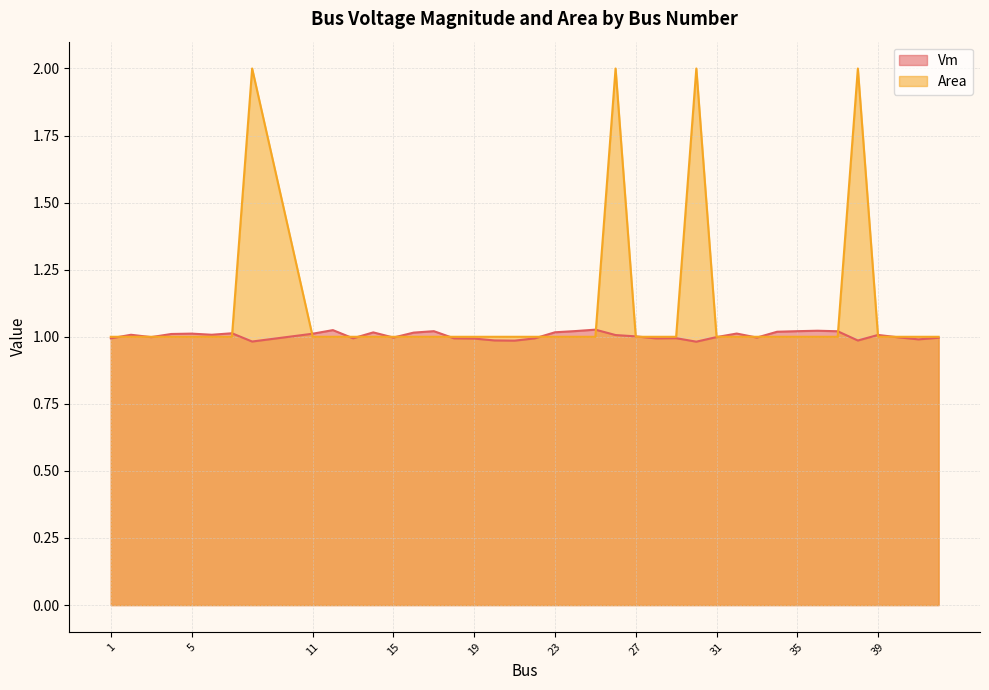

What is the total value across all series at 29?

2.0